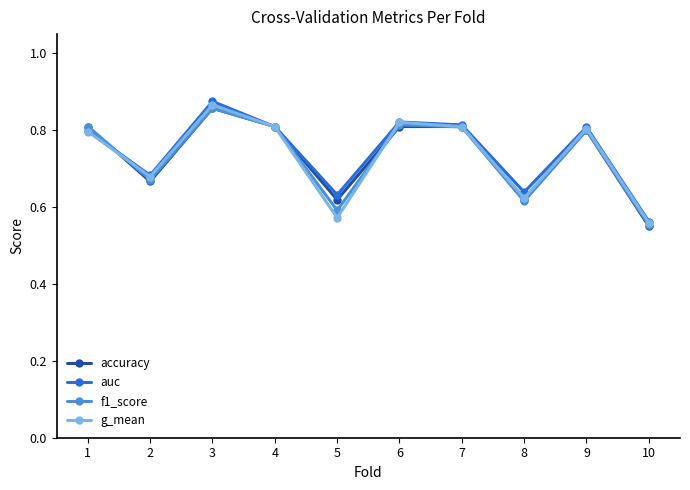

What is the sum of all auc values?

7.4